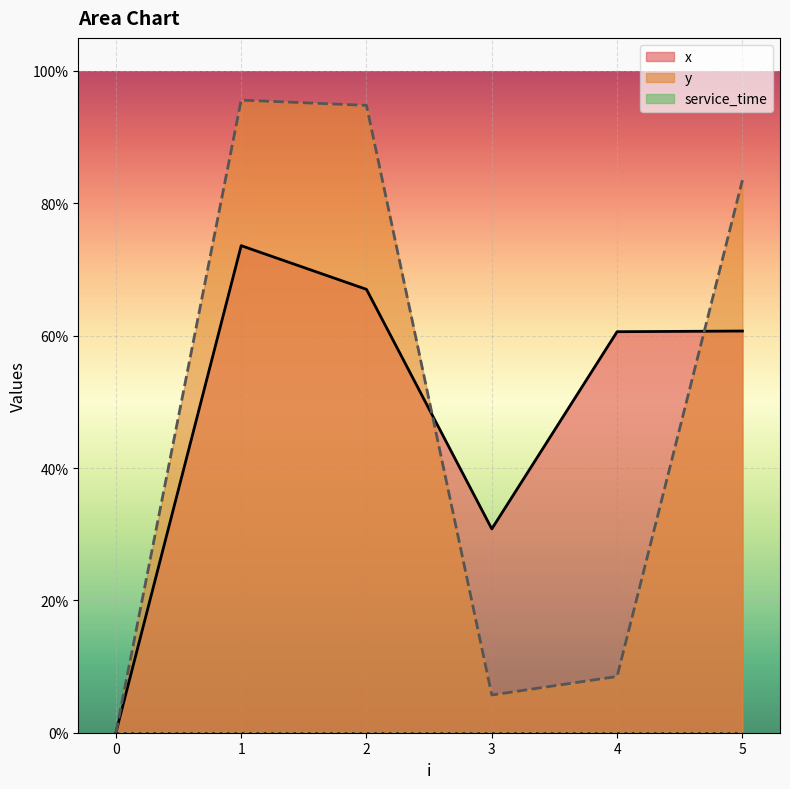

Which series ends up on top after the final intersection of y and x?

y